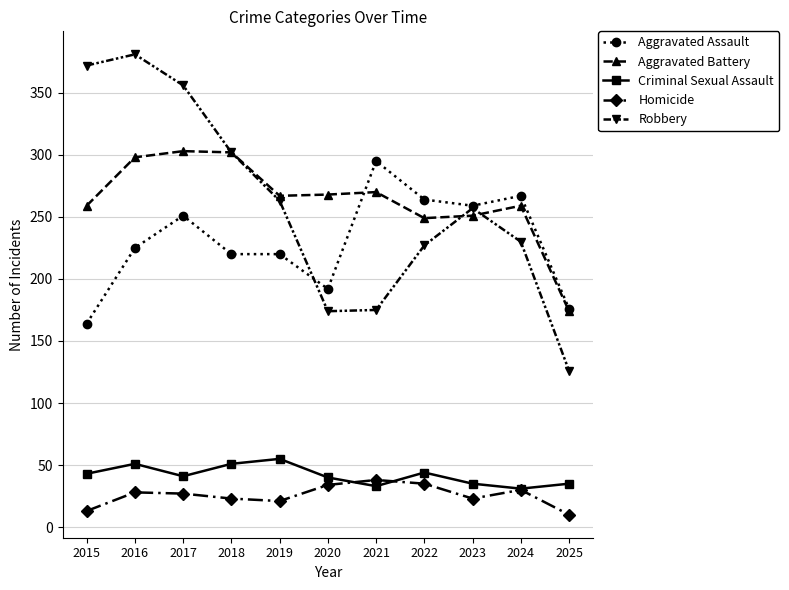

The value of Aggravated Assault at 2024 is 267. True or false?

True